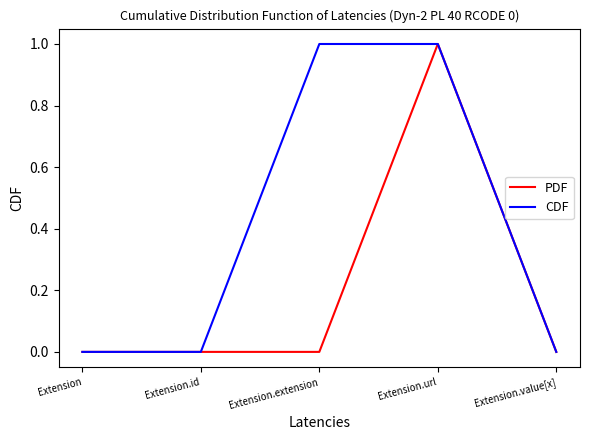

What position from the left is Extension.id?

2